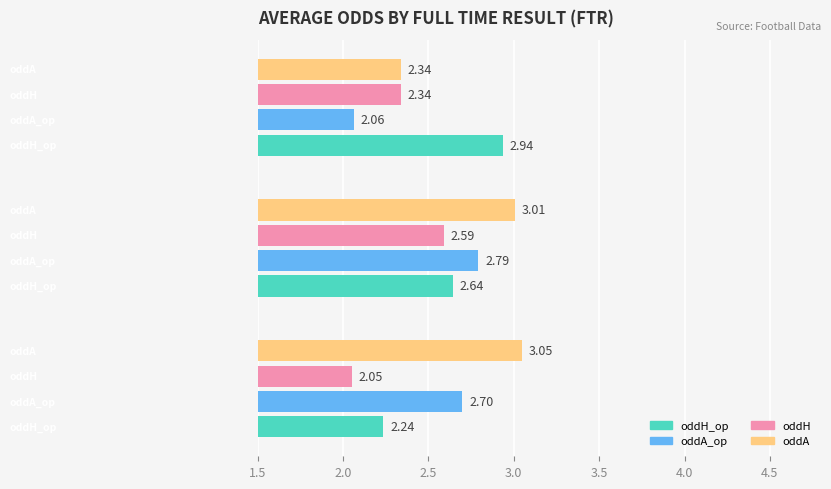

What is the sum of all oddH_op values?

7.8